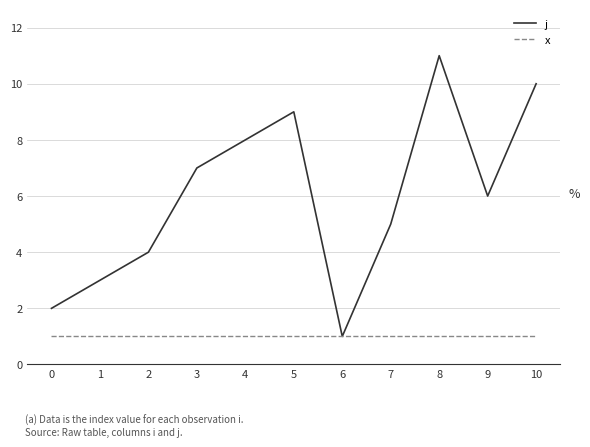

Is this an area chart (filled region under the line)?

No